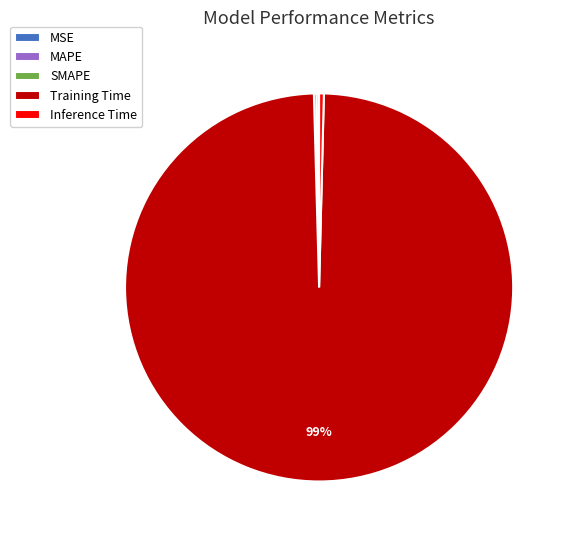

What is the majority slice?

Training Time